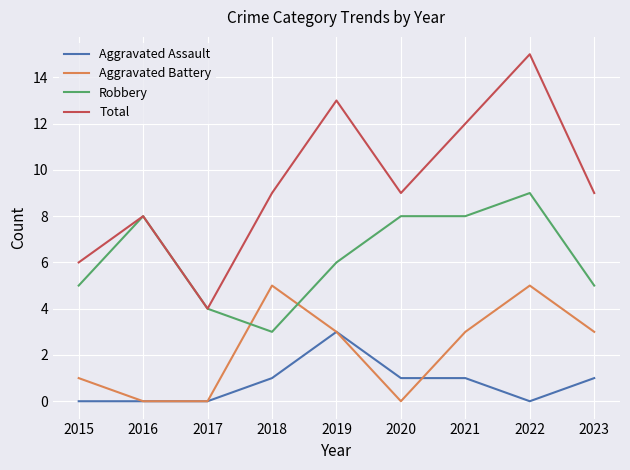

Reading right to left, transcribe all the data shown in this chart.

Aggravated Assault: 2023=1	2022=0	2021=1	2020=1	2019=3	2018=1	2017=0	2016=0	2015=0
Aggravated Battery: 2023=3	2022=5	2021=3	2020=0	2019=3	2018=5	2017=0	2016=0	2015=1
Robbery: 2023=5	2022=9	2021=8	2020=8	2019=6	2018=3	2017=4	2016=8	2015=5
Total: 2023=9	2022=15	2021=12	2020=9	2019=13	2018=9	2017=4	2016=8	2015=6